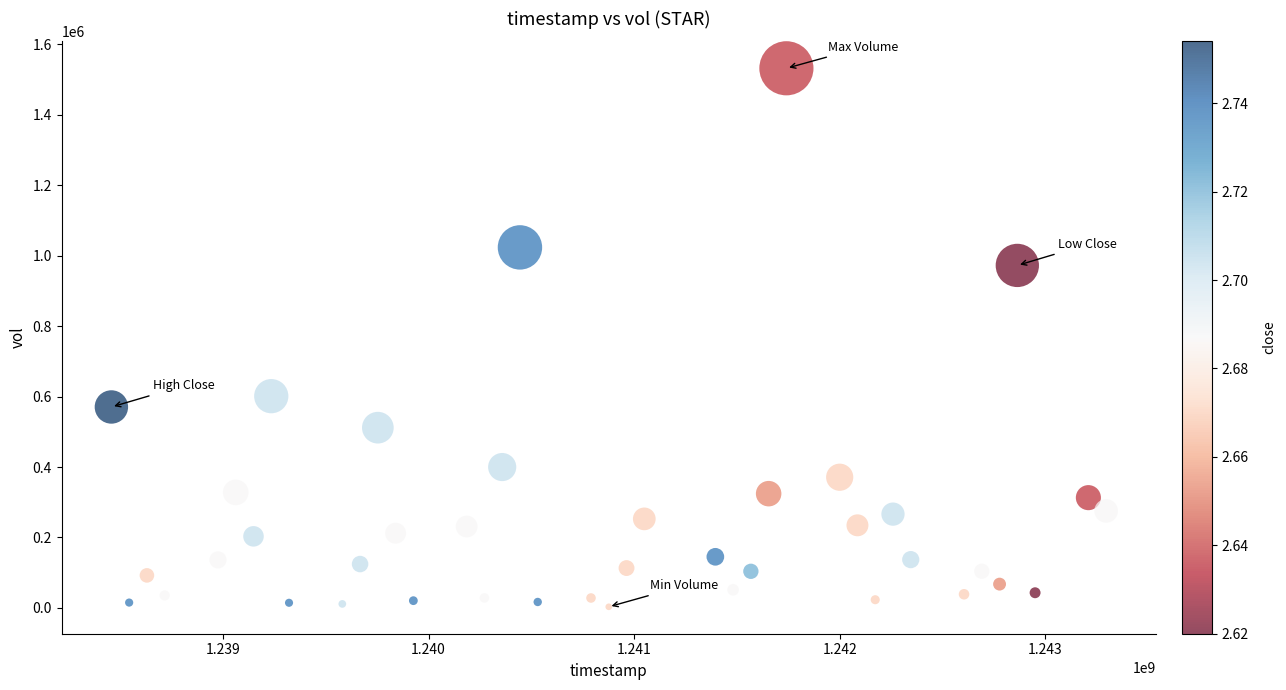

What is the range of Y values (max minus min)?

1529400